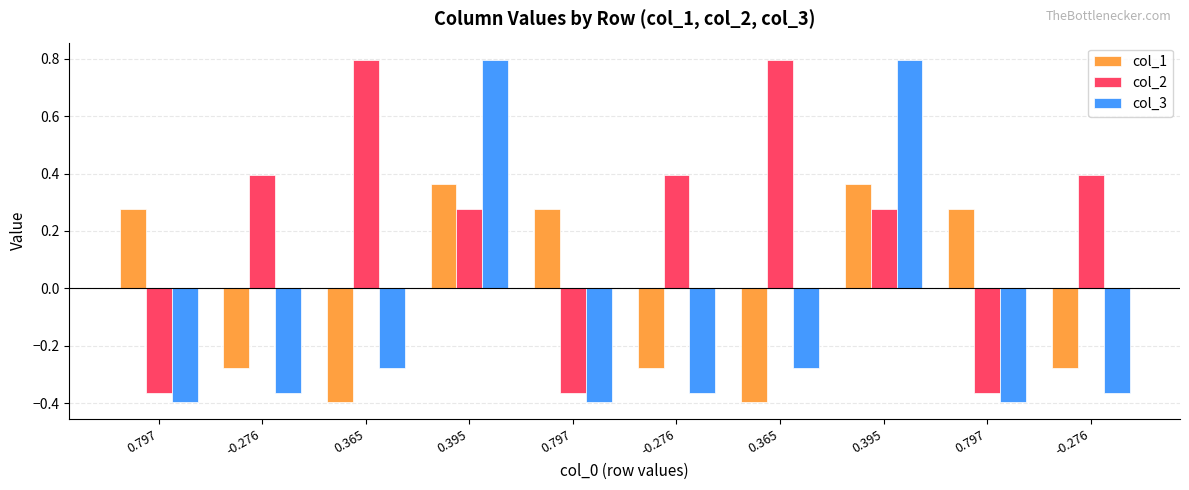

What is the value of the col_3 bar at the 10th from the left?

-0.4